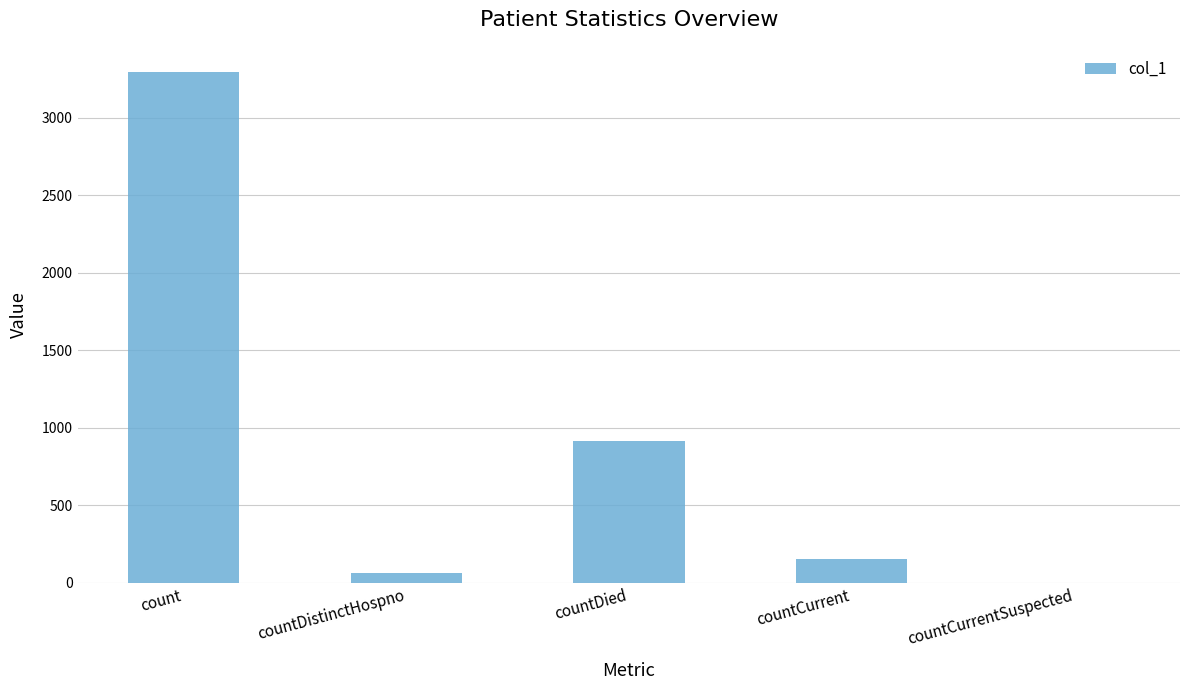

Is it true that the value at countCurrentSuspected is 0?

True